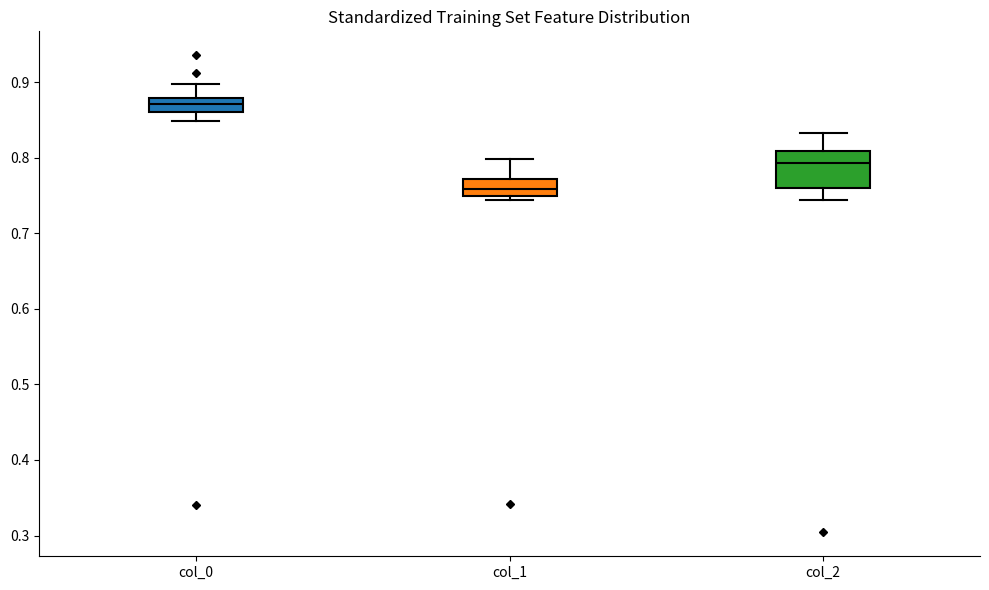

Reading left to right, read every box against the y-axis: the position of its median line, the range the box covers, and the ends of its whiskers. The values are not printed on the chart, so give them approximately, as read against the axis.

col_0: median 0.87, box 0.86 to 0.88, whiskers 0.85 to 0.90
col_1: median 0.76, box 0.75 to 0.77, whiskers 0.74 to 0.80
col_2: median 0.79, box 0.76 to 0.81, whiskers 0.74 to 0.83